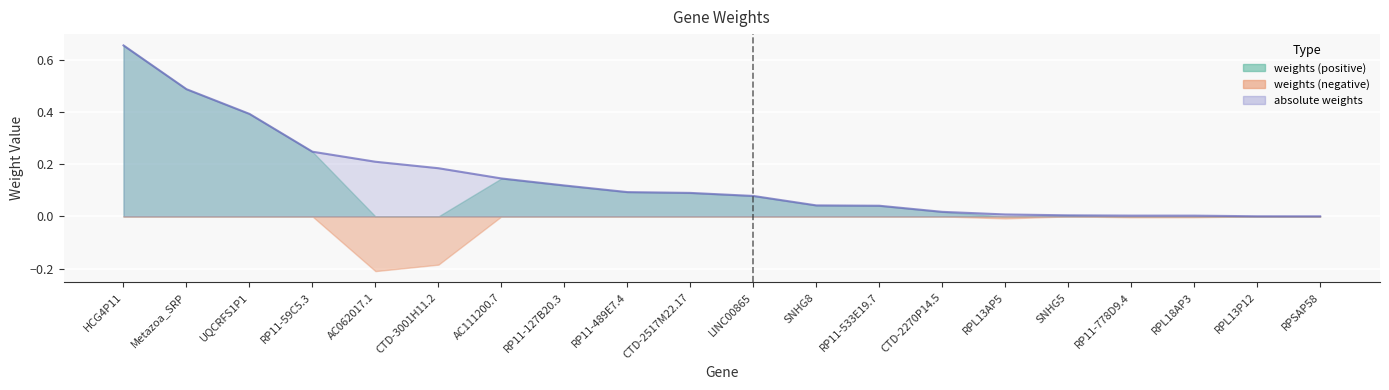

Does the chart display data point markers on the line(s)?

No